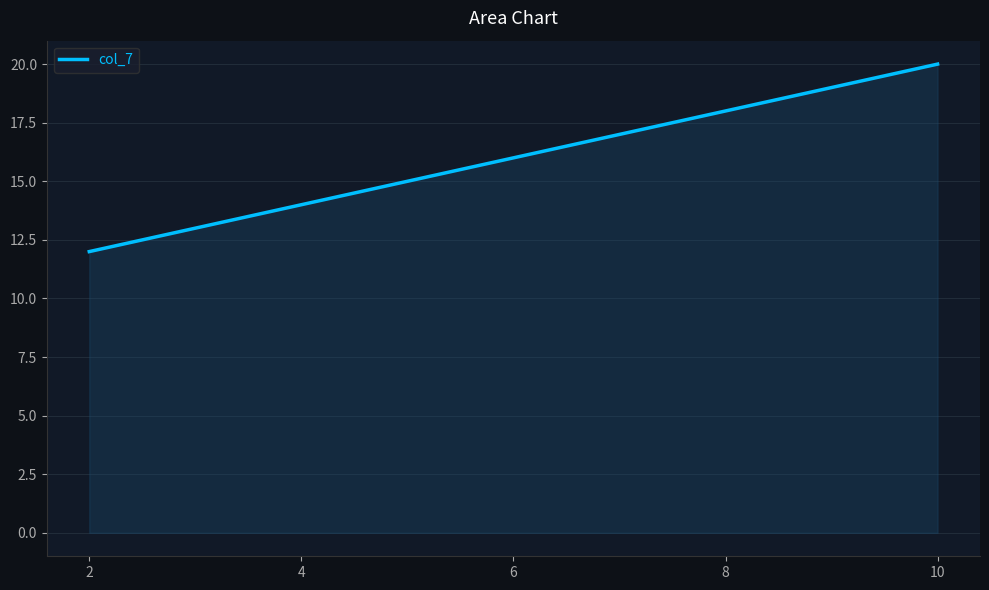

What is the approximate value at 10?

20